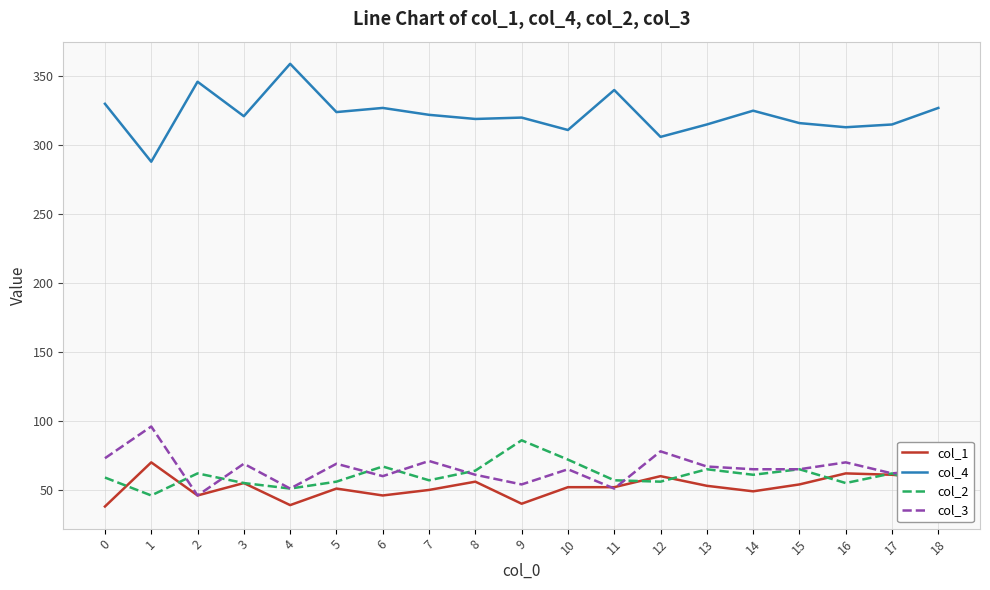

Rank the series by their maximum value, from highest to lowest.

col_4, col_3, col_2, col_1